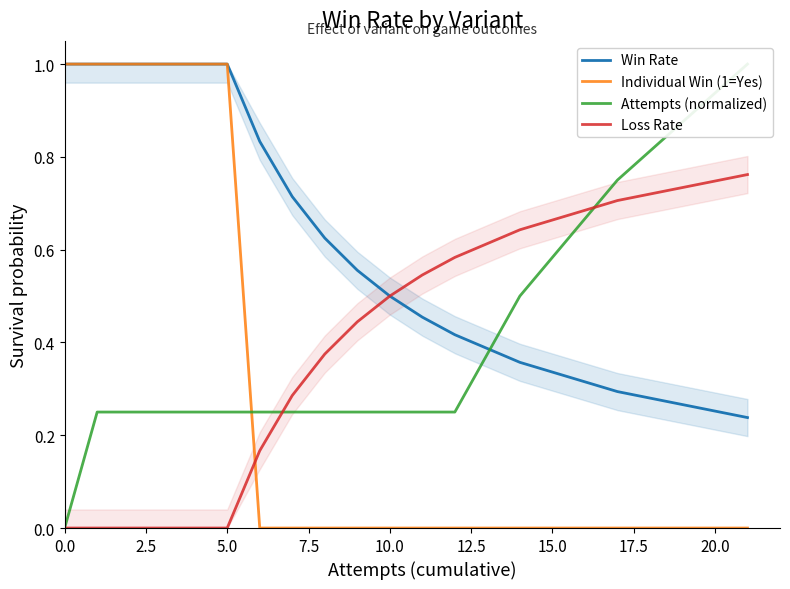

What is the highest value of the Win Rate series?

1.0